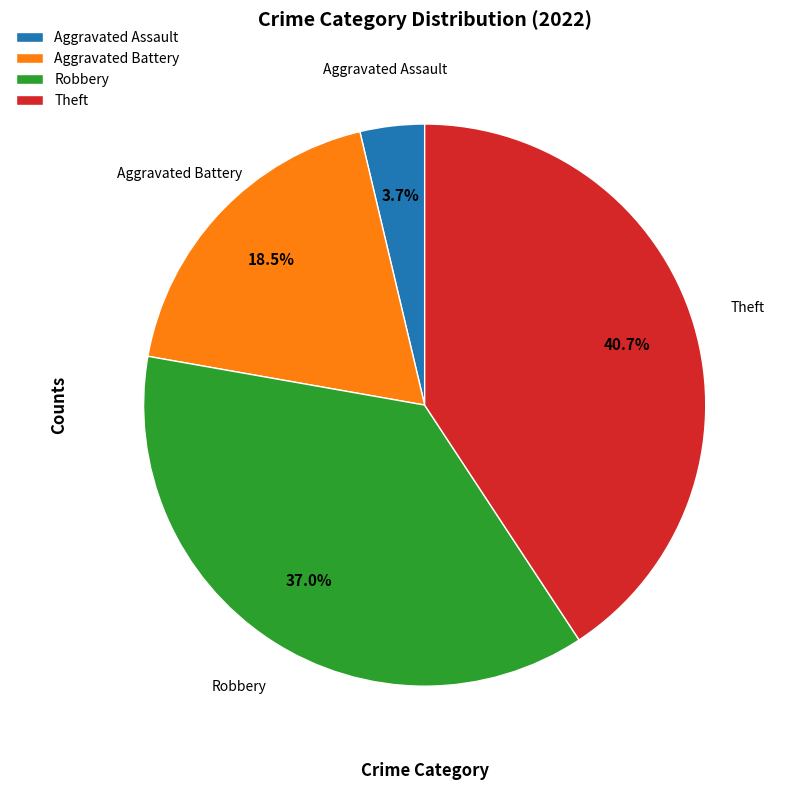

To the nearest percent, what portion does Aggravated Assault represent?

4%